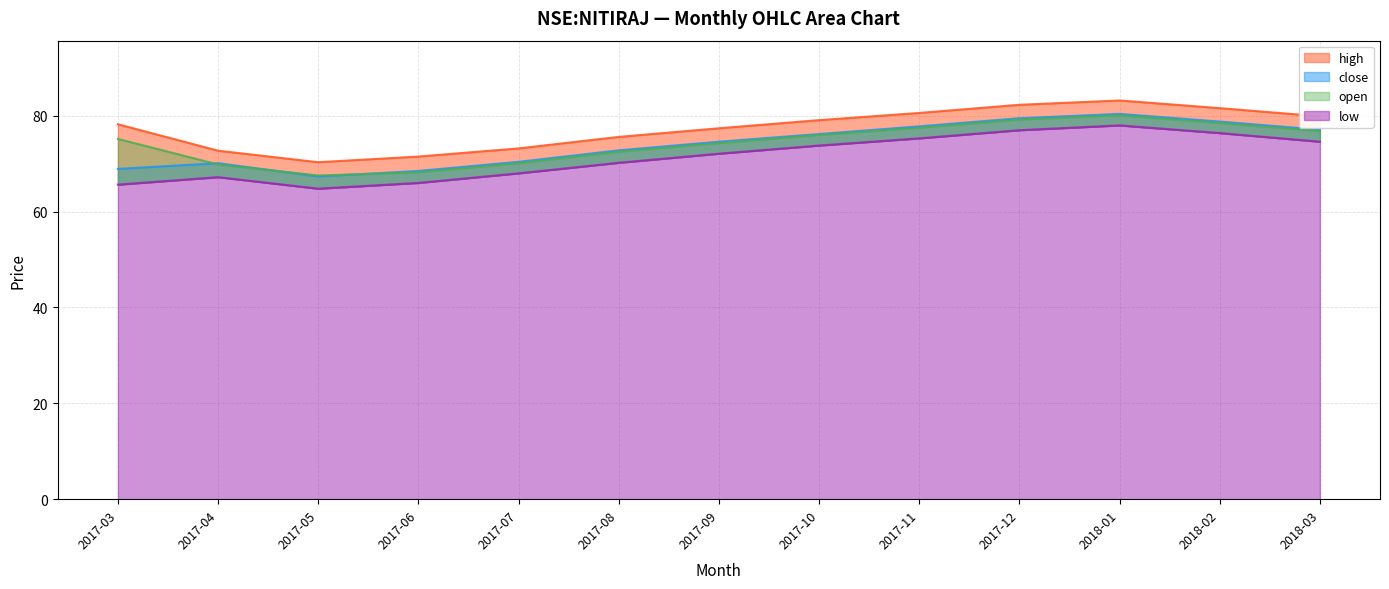

Reading left to right, transcribe all the data shown in this chart.

open: 2017-03=75.2	2017-04=69.8	2017-05=67.5	2017-06=68.2	2017-07=70.1	2017-08=72.5	2017-09=74.3	2017-10=76.0	2017-11=77.5	2017-12=79.2	2018-01=80.1	2018-02=78.5	2018-03=76.8
close: 2017-03=68.9	2017-04=70.1	2017-05=67.3	2017-06=68.5	2017-07=70.4	2017-08=72.8	2017-09=74.6	2017-10=76.2	2017-11=77.8	2017-12=79.5	2018-01=80.4	2018-02=78.8	2018-03=77.1
high: 2017-03=78.2	2017-04=72.7	2017-05=70.3	2017-06=71.5	2017-07=73.2	2017-08=75.6	2017-09=77.4	2017-10=79.1	2017-11=80.6	2017-12=82.3	2018-01=83.2	2018-02=81.6	2018-03=79.9
low: 2017-03=65.6	2017-04=67.2	2017-05=64.8	2017-06=66.0	2017-07=68.0	2017-08=70.2	2017-09=72.1	2017-10=73.8	2017-11=75.3	2017-12=77.0	2018-01=78.0	2018-02=76.4	2018-03=74.6